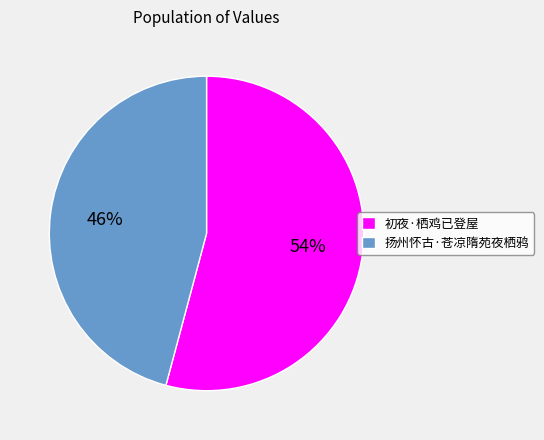

Which has a higher value, 扬州怀古·苍凉隋苑夜栖鸦 or 初夜·栖鸡已登屋?

初夜·栖鸡已登屋